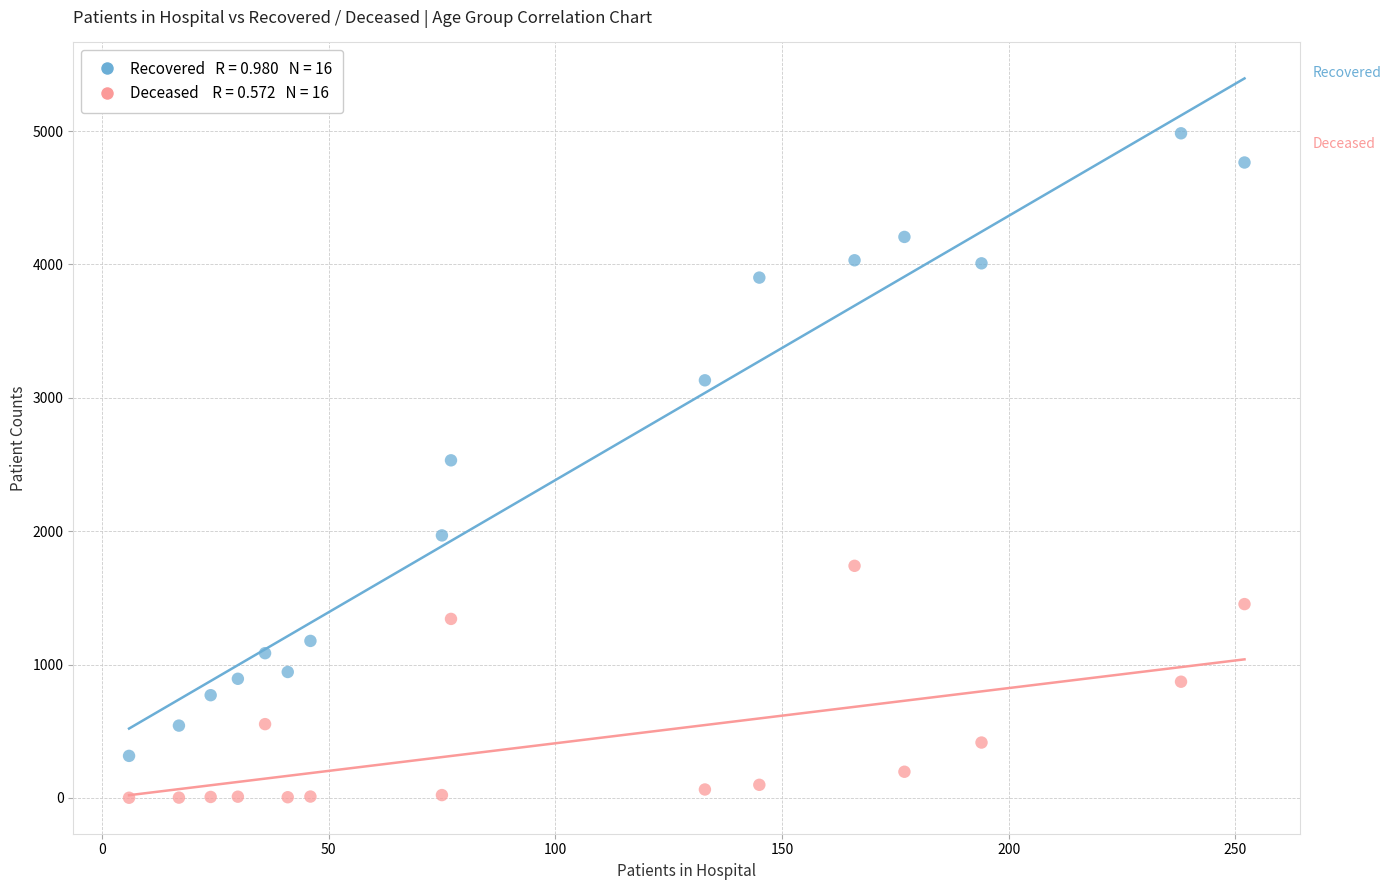

Across all data points, what is the range of Y values (max minus min)?

4982